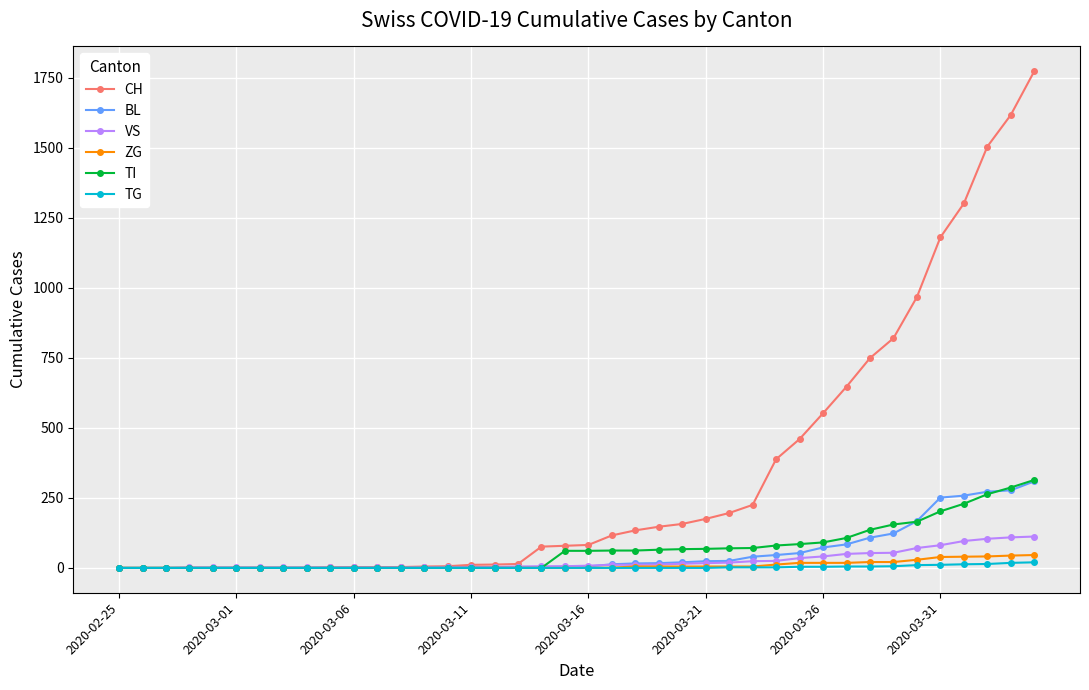

Which series has the largest range (max minus min)?

CH